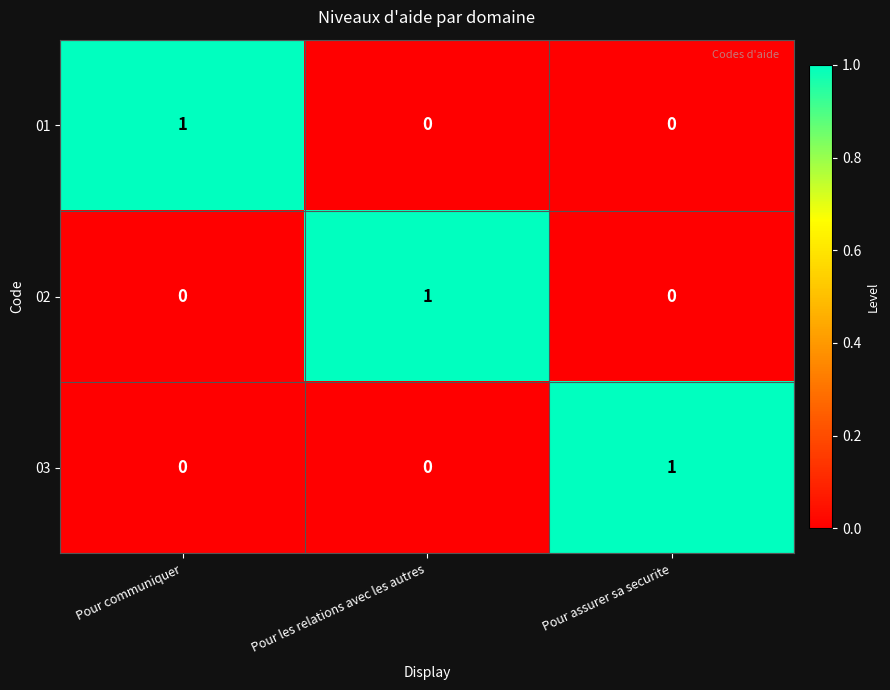

At which label does 01 reach its peak?

Pour communiquer